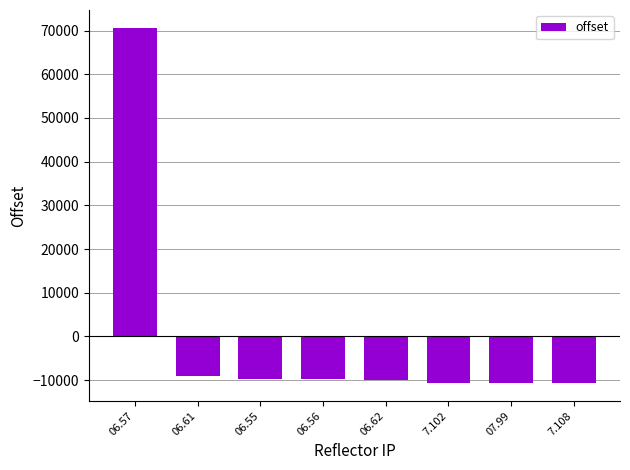

What is the greatest value displayed?

70630.9